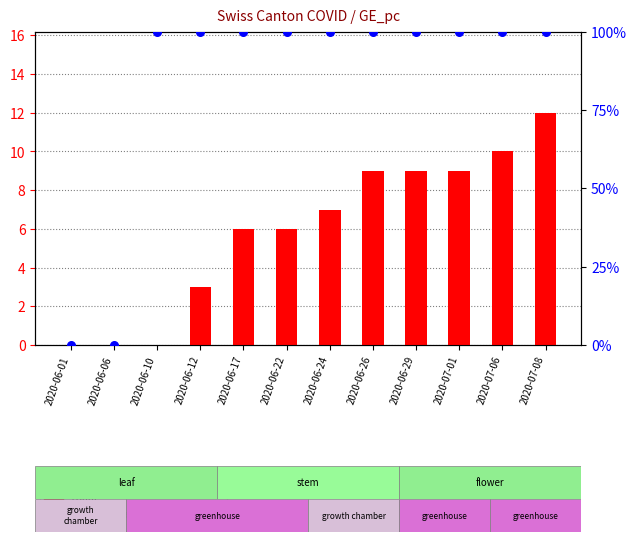

What is the total value across all series at 2020-07-08?

112